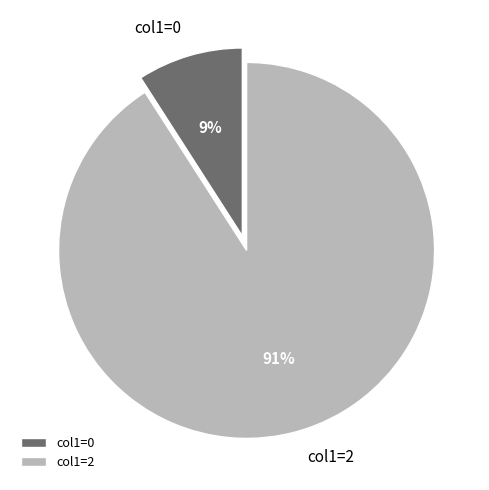

To the nearest percent, what is the average slice percentage?

50%